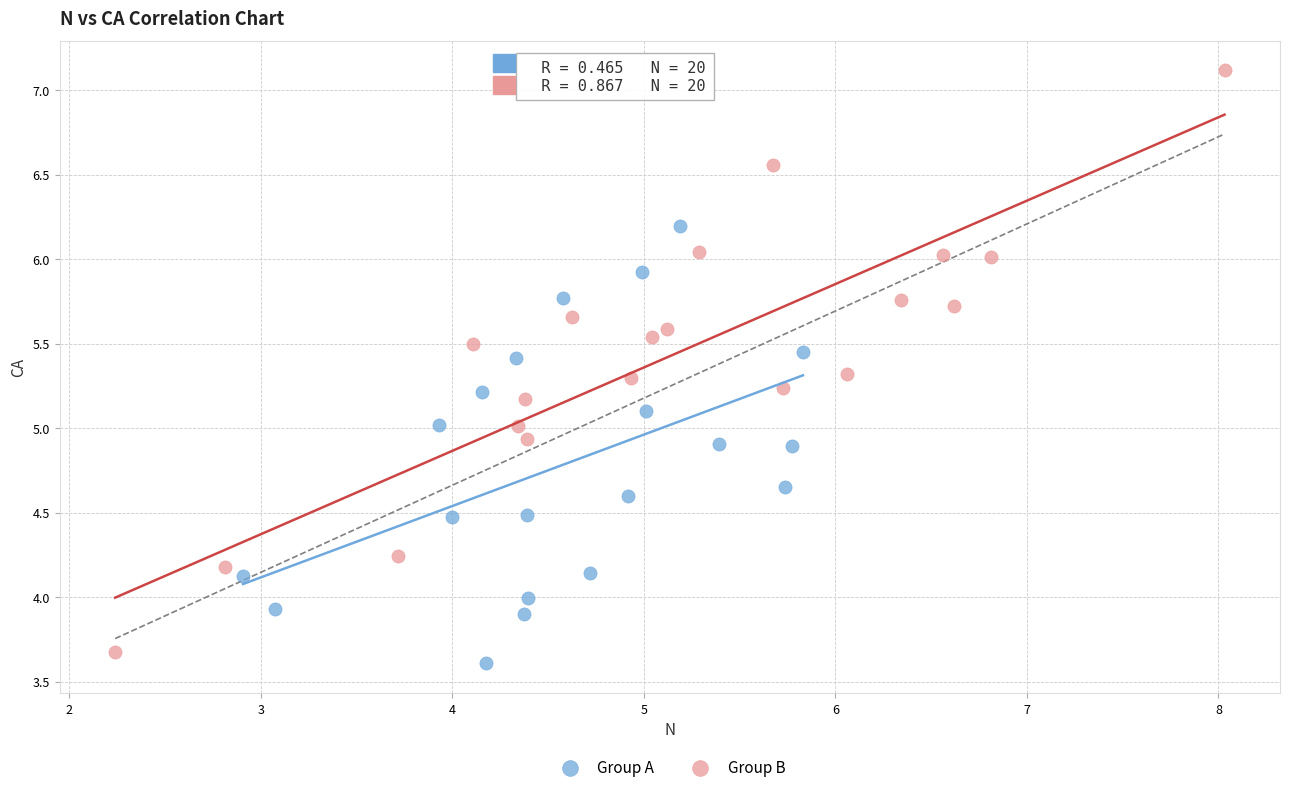

What are all the series names shown in the legend?

Group A, Group B